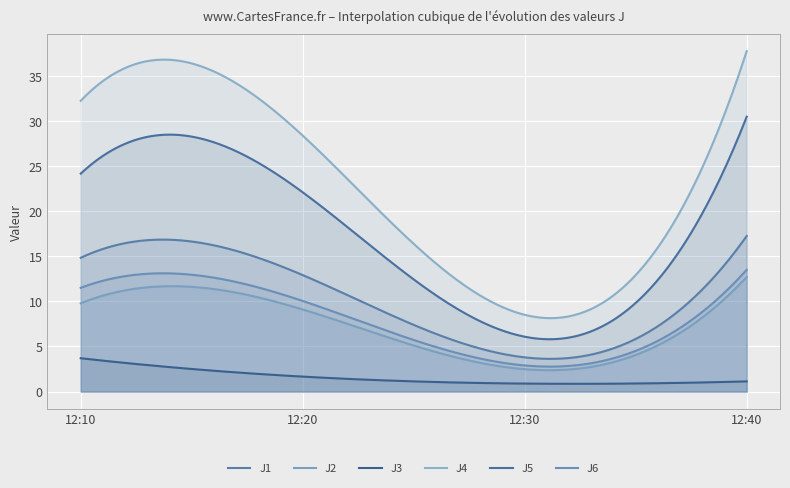

Rank the series by their maximum value, from highest to lowest.

J4, J5, J1, J6, J2, J3